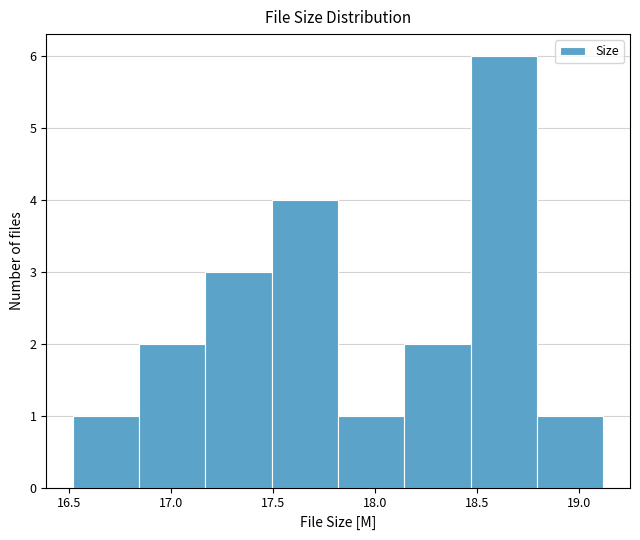

How tall is the bar that spans 16.520 to 16.845 on the x-axis? Neither the bar edges nor the heights are printed on the chart, so give them approximately, as read against the axes.

1